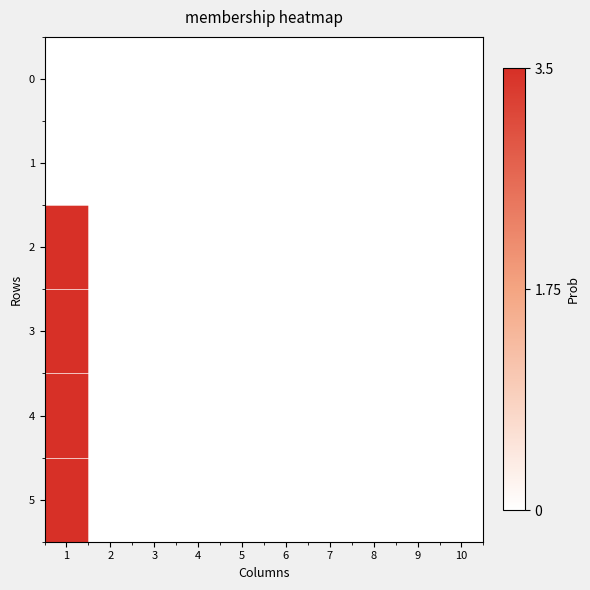

At how many categories does at least one series exceed 2?

1